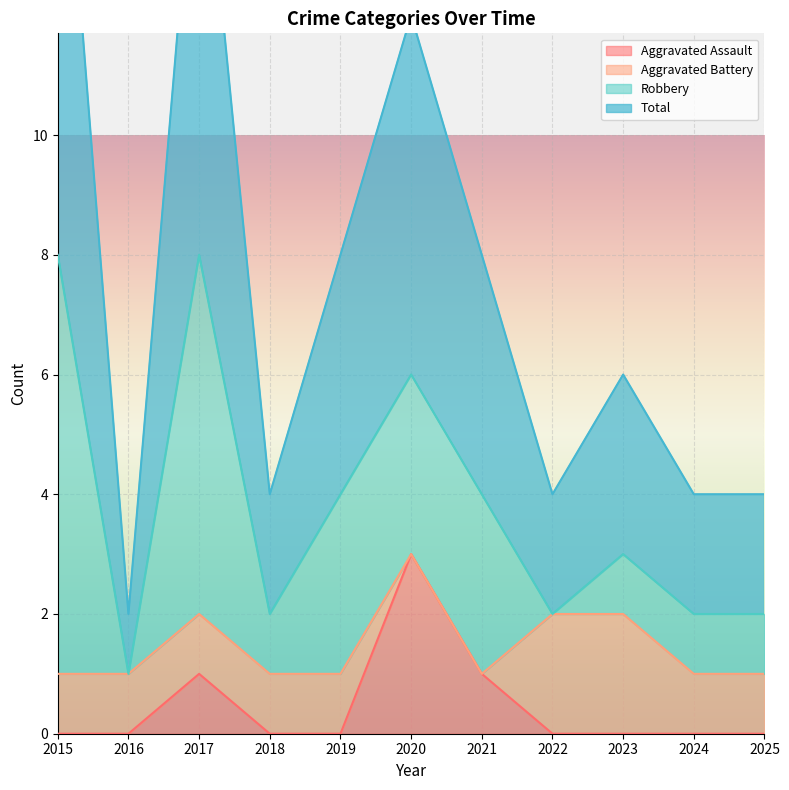

Which category has the highest value across all series?

2015